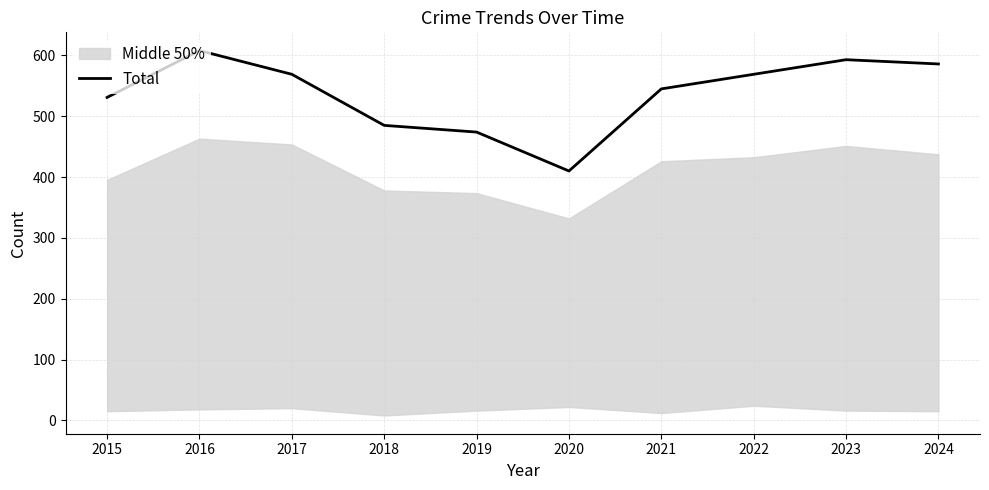

What is the value of the 3rd point from the left?

569